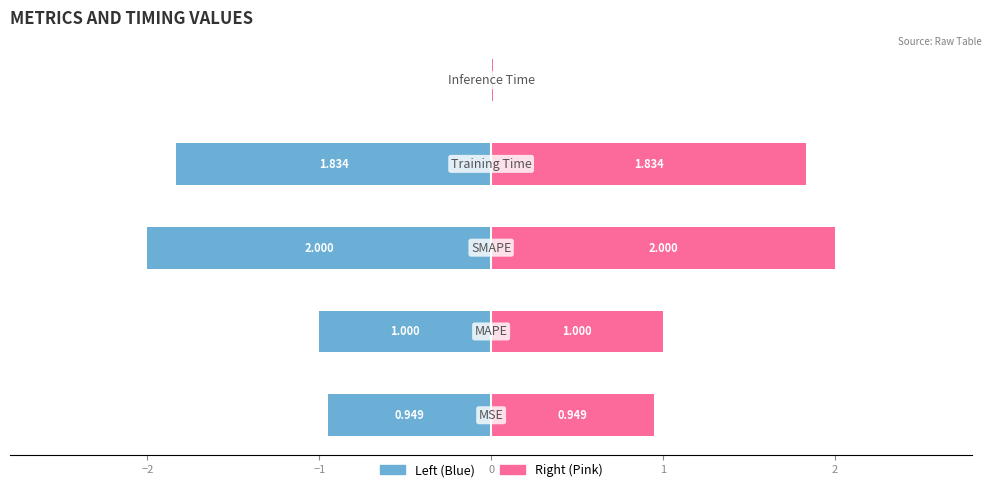

Is it true that col_1 (right) equals 0.0 at 1?

False